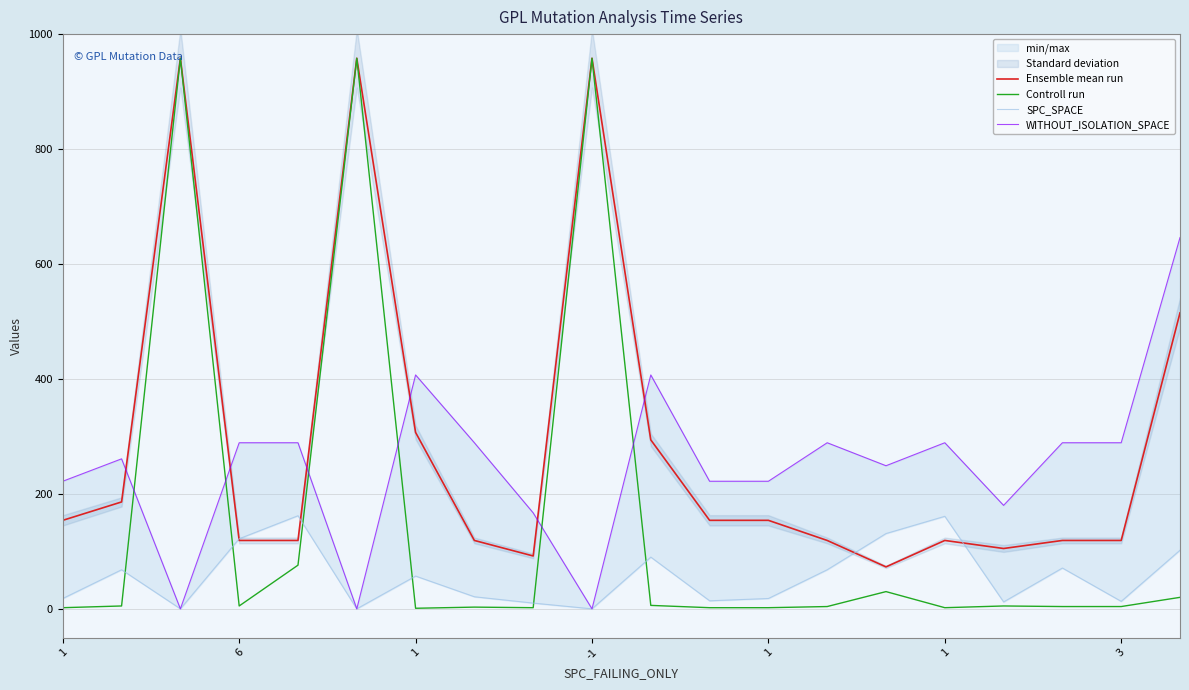

How many times do WITHOUT_ISOLATION_SPACE and Ensemble mean run cross each other?

6